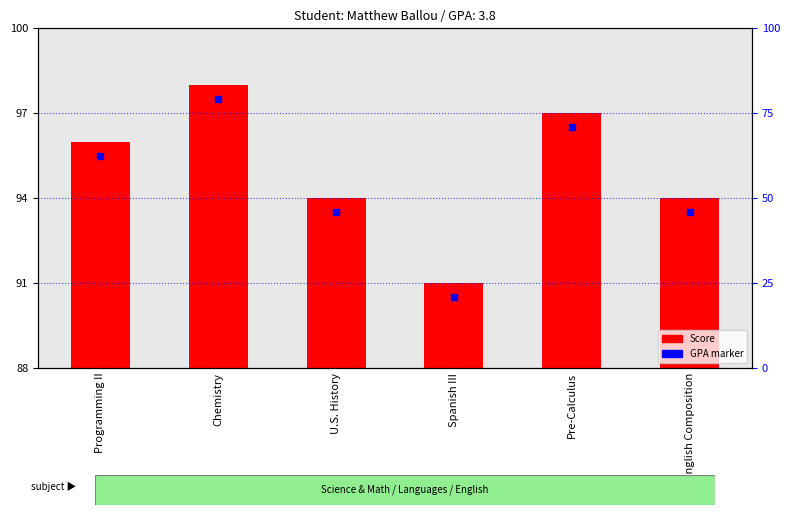

What is the change in value from Spanish III to English Composition?

+3